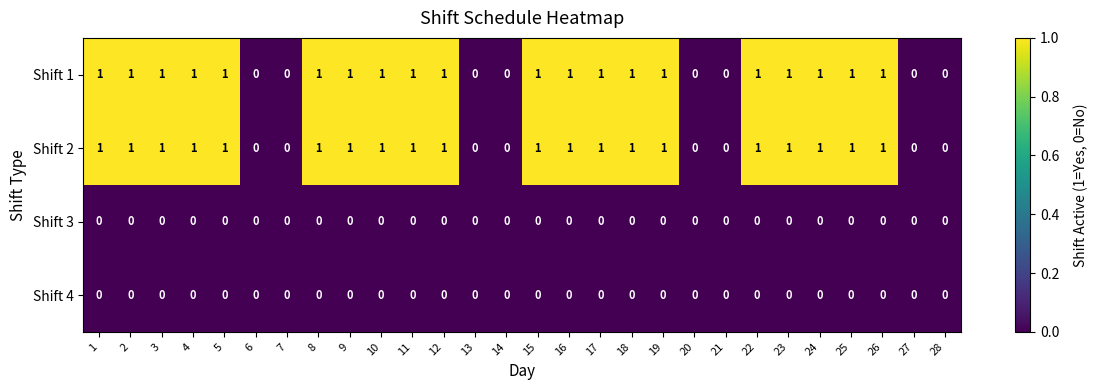

Is the value of Shift 4 at 15 greater than the value of Shift 2 at 23?

No